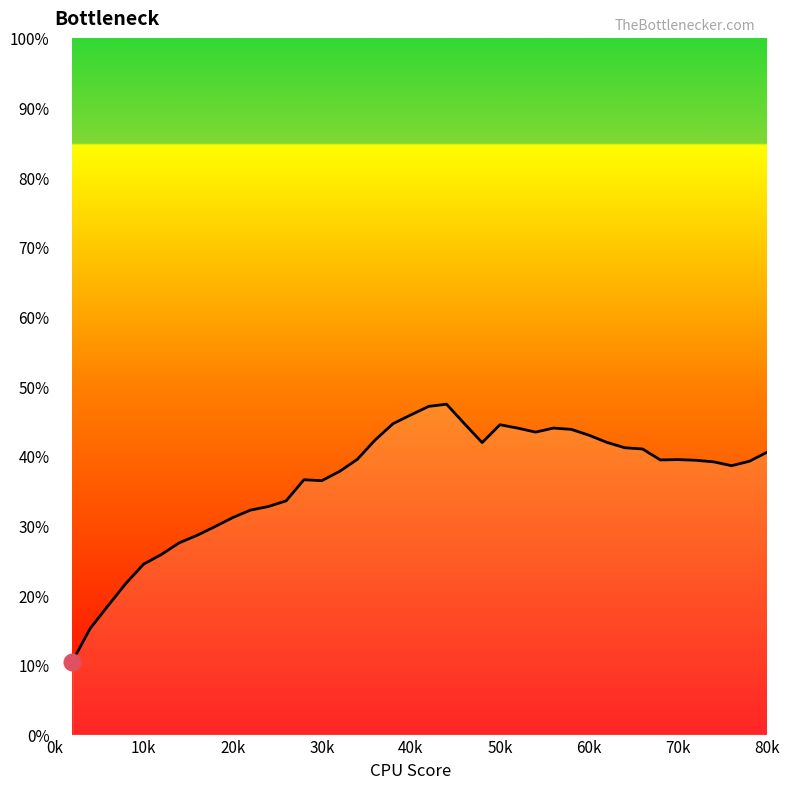

What is the difference between the maximum and minimum values?

36.9